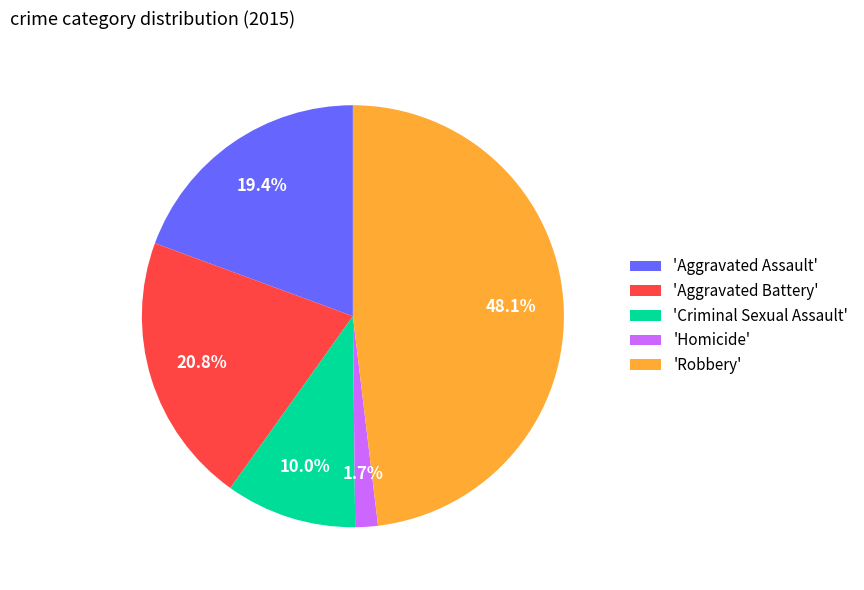

Which category has the biggest portion of the pie?

'Robbery'